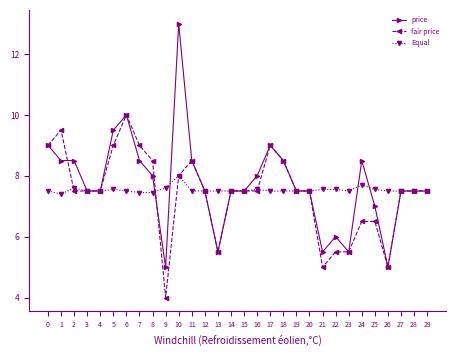

True or false: price has more than 1 points higher than both neighbors.

True